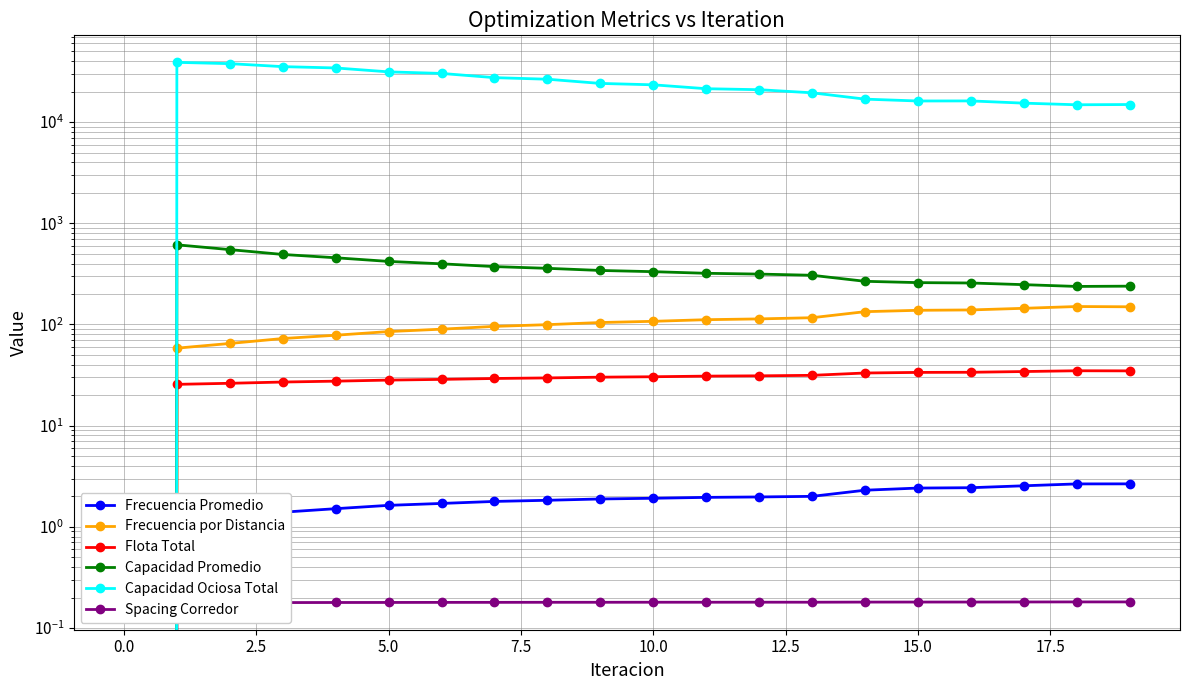

Rank the series at 15.0 from lowest to highest value.

Spacing Corredor, Frecuencia Promedio, Flota Total, Frecuencia por Distancia, Capacidad Promedio, Capacidad Ociosa Total